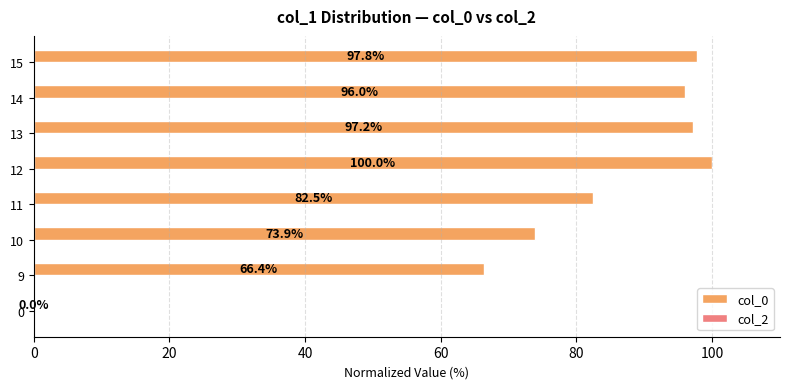

The value at 11 is 82.5. True or false?

True